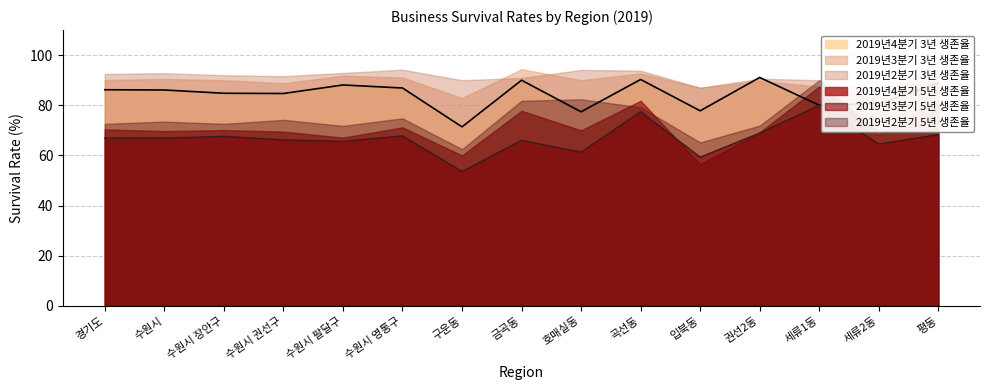

Does the chart display data point markers on the line(s)?

No